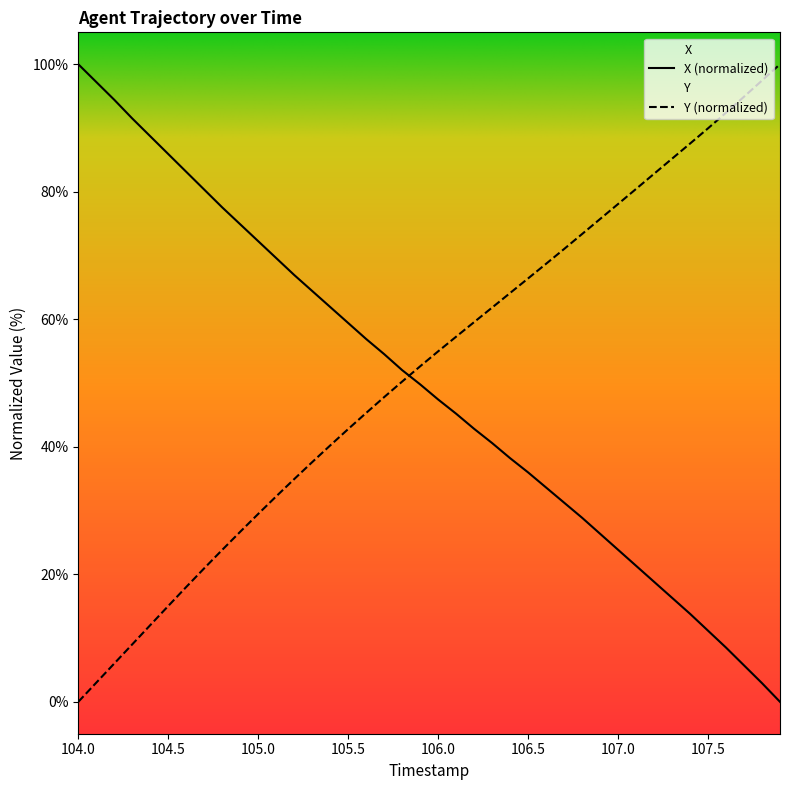

What is the label of the 5th point from the left?

104.4